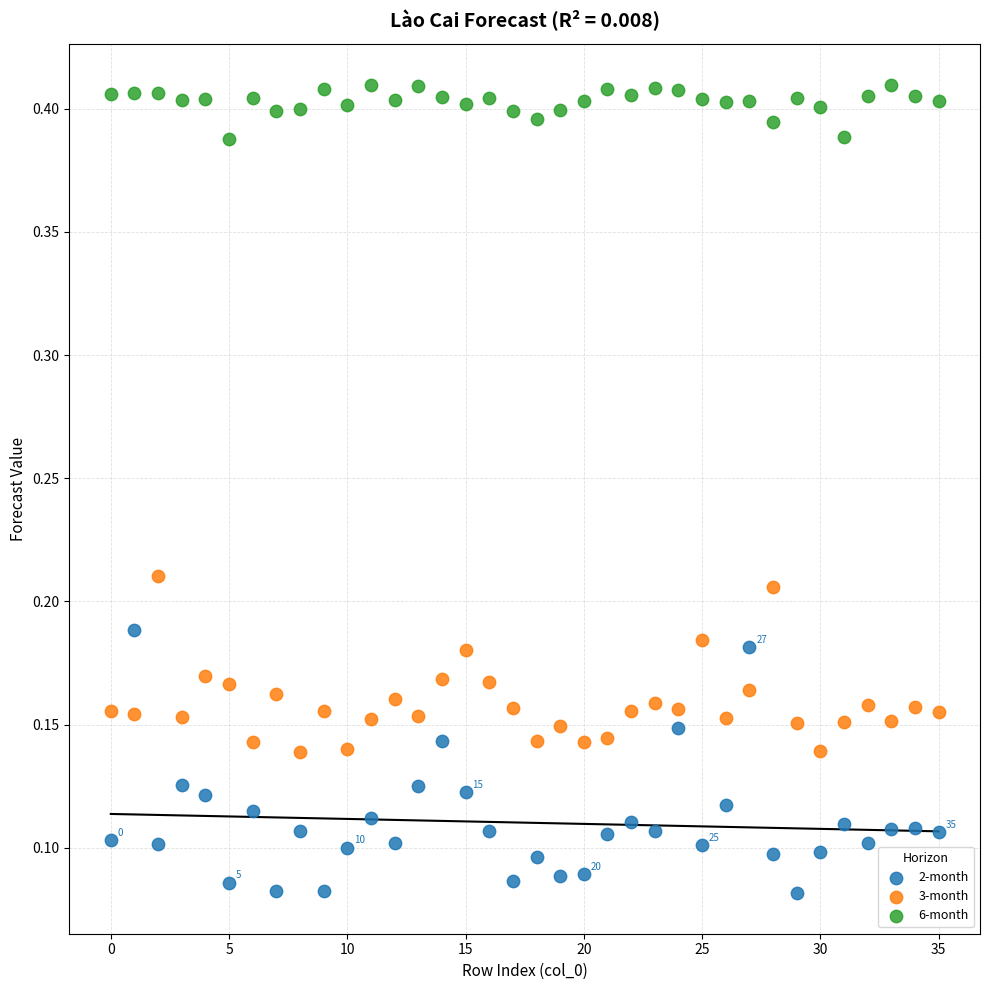

Which series has the largest Y range (max minus min)?

2-month